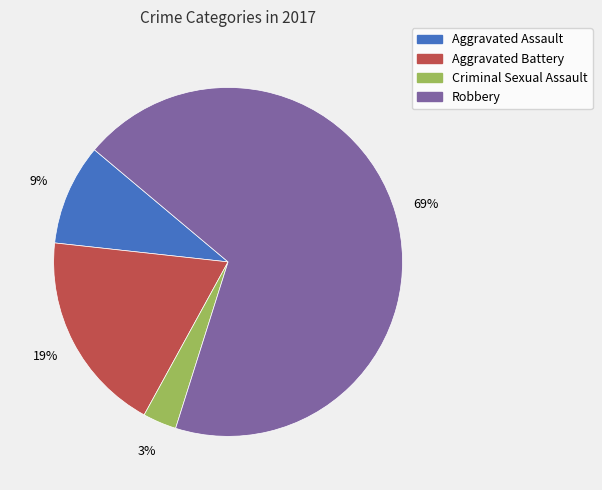

To the nearest percent, what is the difference between the Aggravated Assault and Criminal Sexual Assault slice percentages?

6%